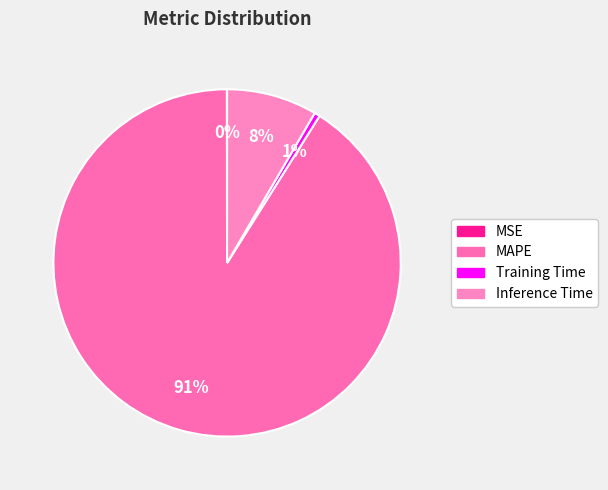

Which has a higher value, Inference Time or MSE?

Inference Time